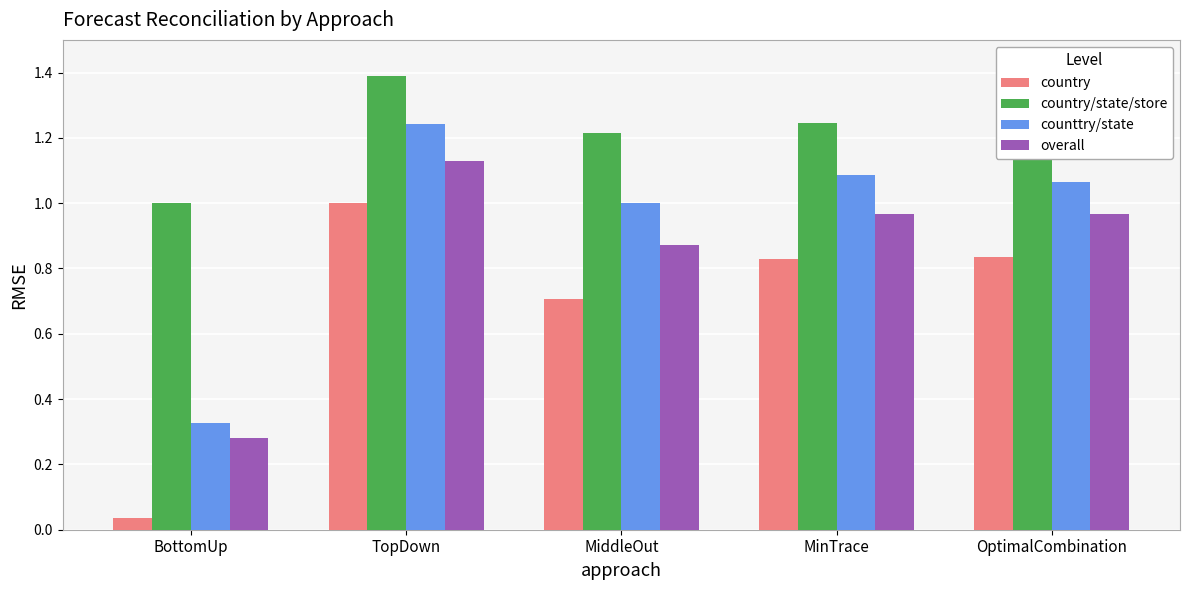

Which series changed the most between BottomUp and OptimalCombination?

country